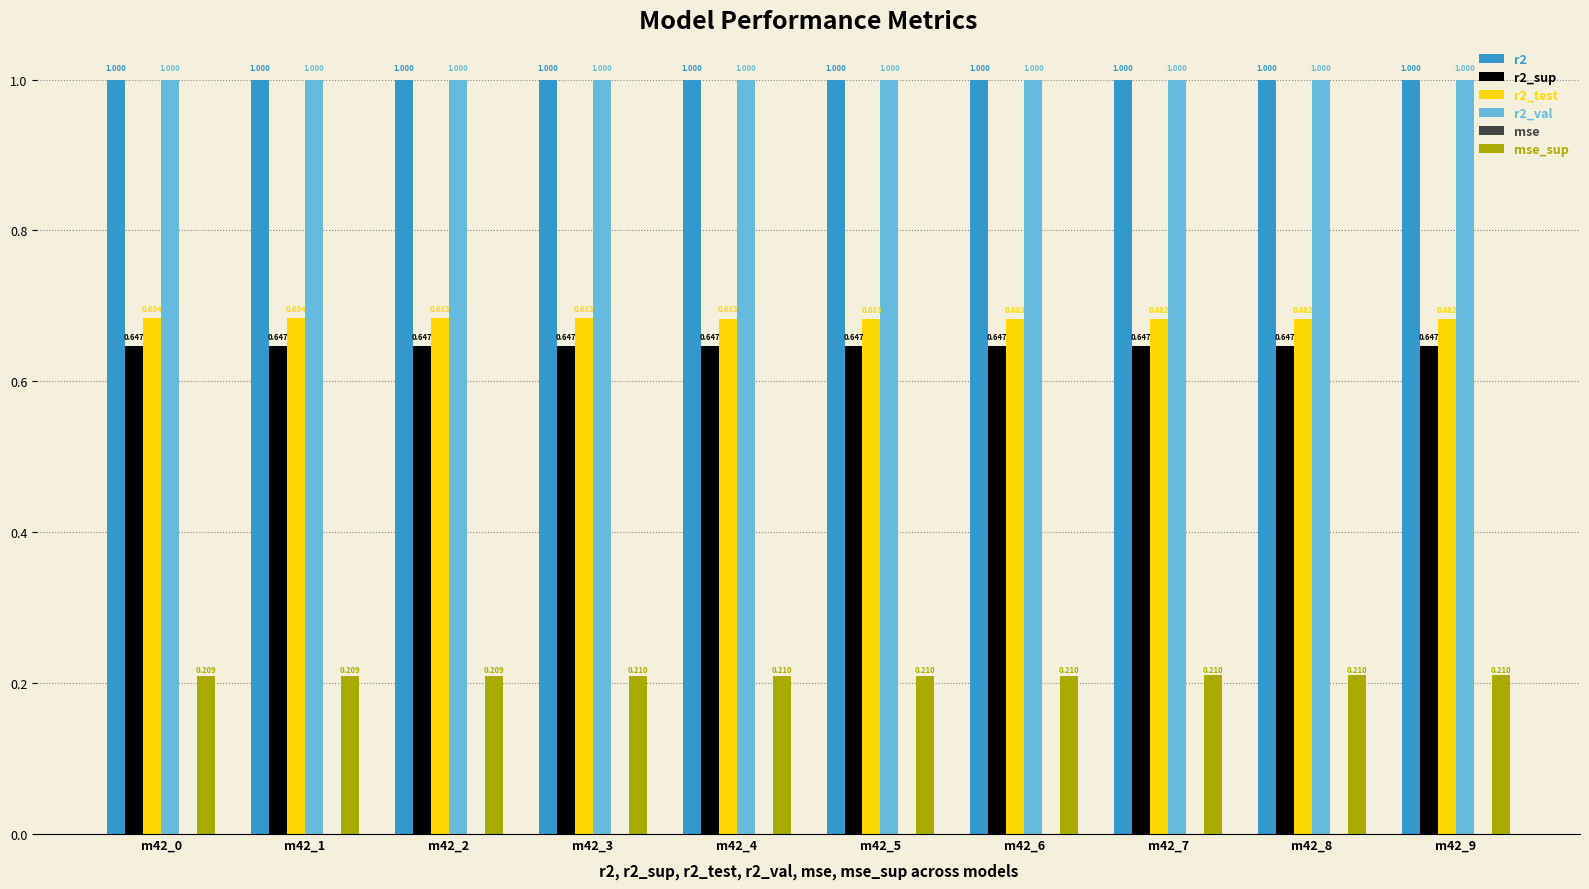

Is the value of r2_sup at m42_9 greater than the value of r2_val at m42_8?

No